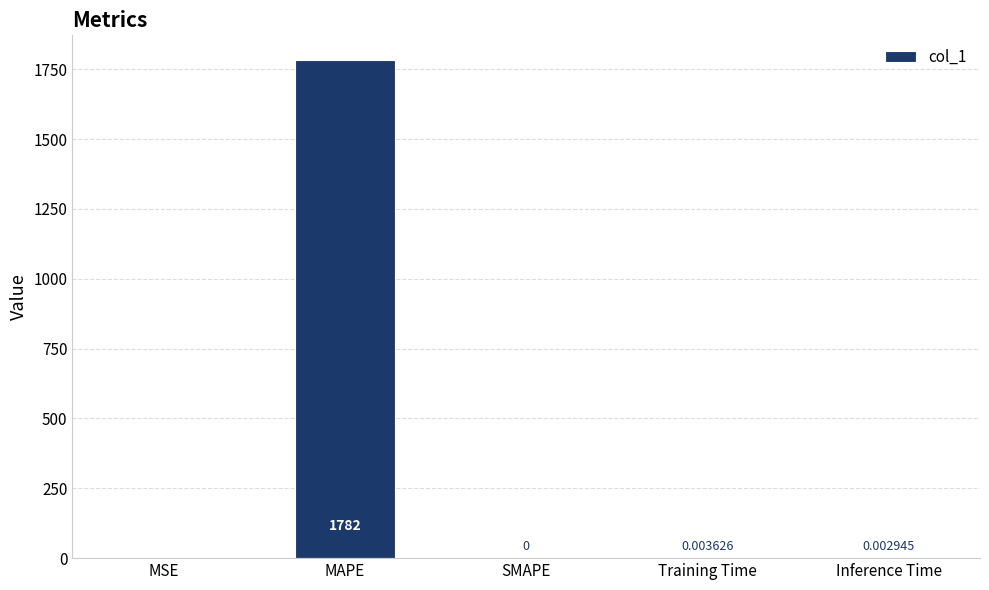

Does the chart contain stacked bars?

No